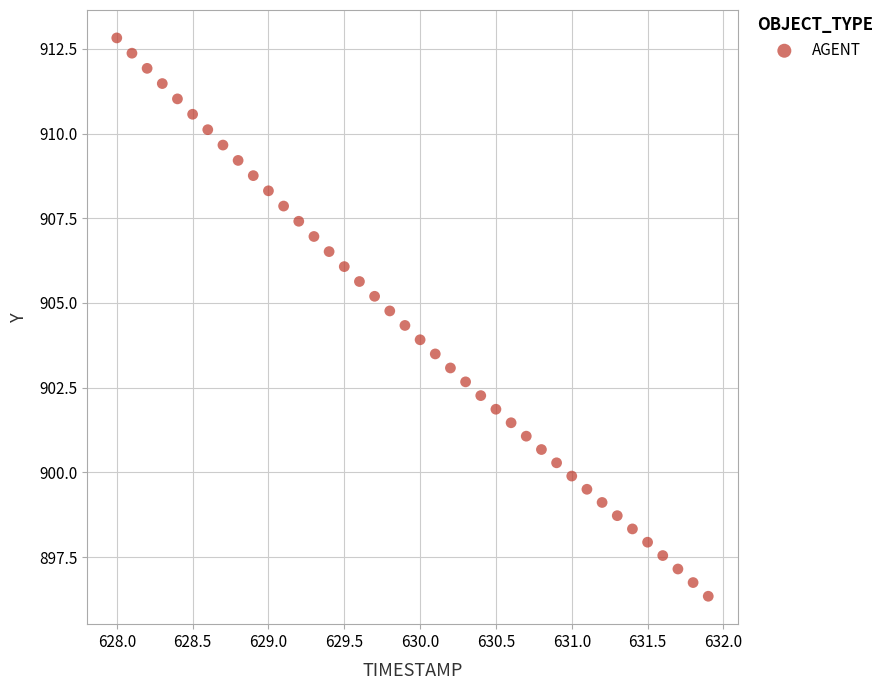

What is the range of Y values (max minus min)?

16.5